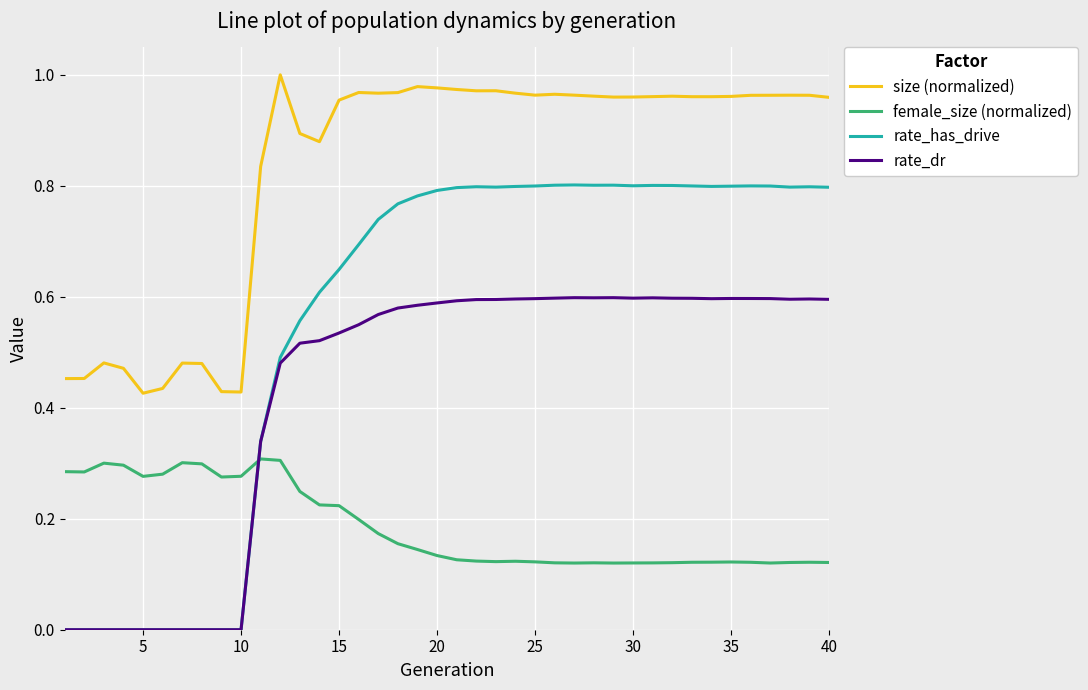

Rank the series by their maximum value, from lowest to highest.

female_size (normalized), rate_dr, rate_has_drive, size (normalized)